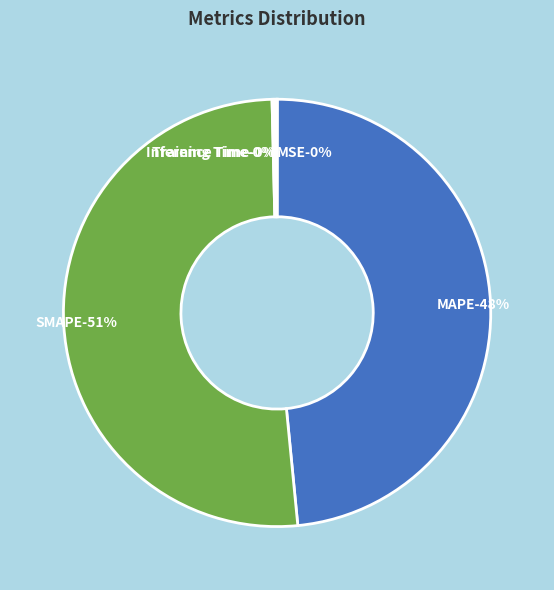

To the nearest percent, what is the difference between the Inference Time and MAPE slice percentages?

48%